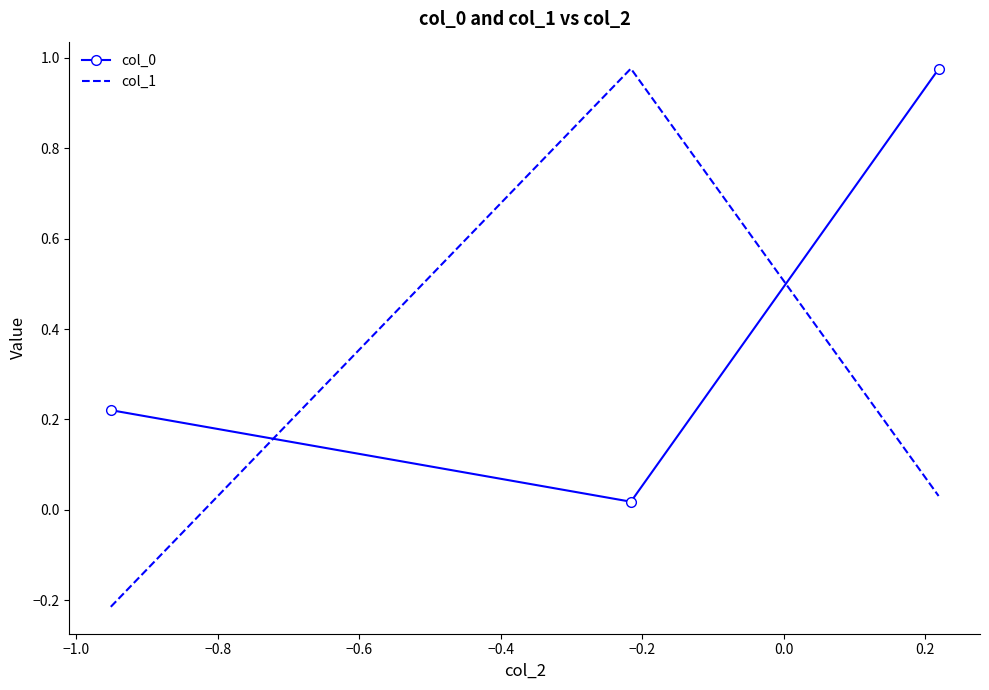

Which series has the widest spread of values?

col_1